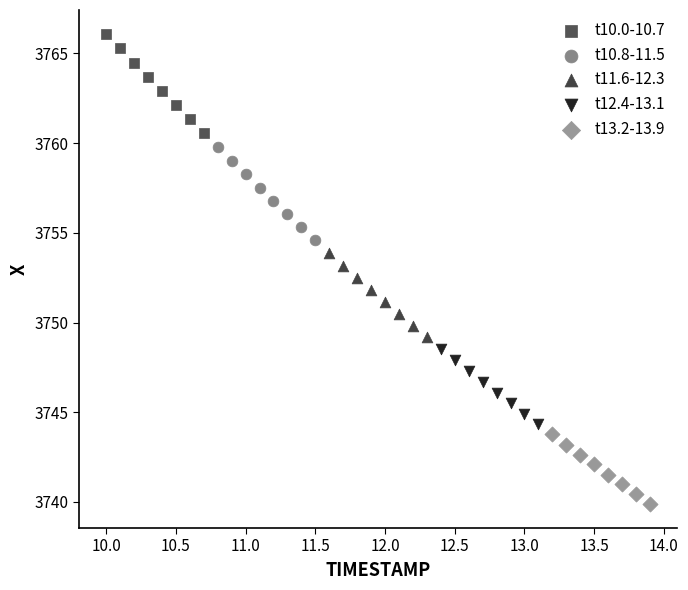

Which series reaches the minimum Y coordinate?

t13.2-13.9